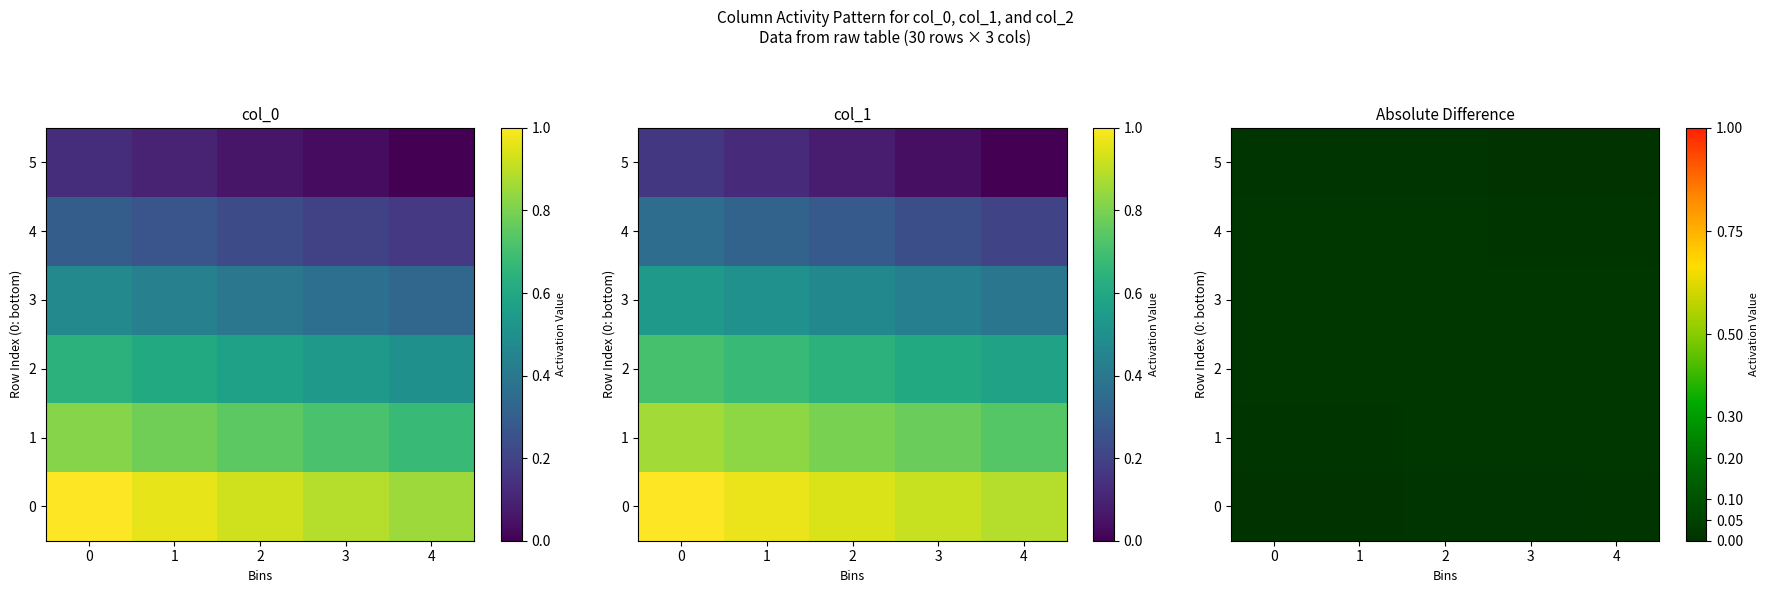

Count the 5 values in the range 0 to 1.

5